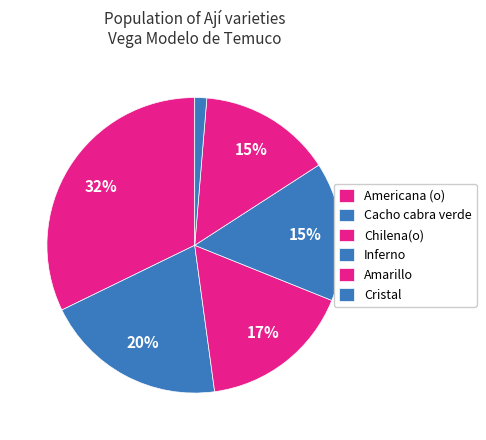

Count the number of slices in the pie.

6